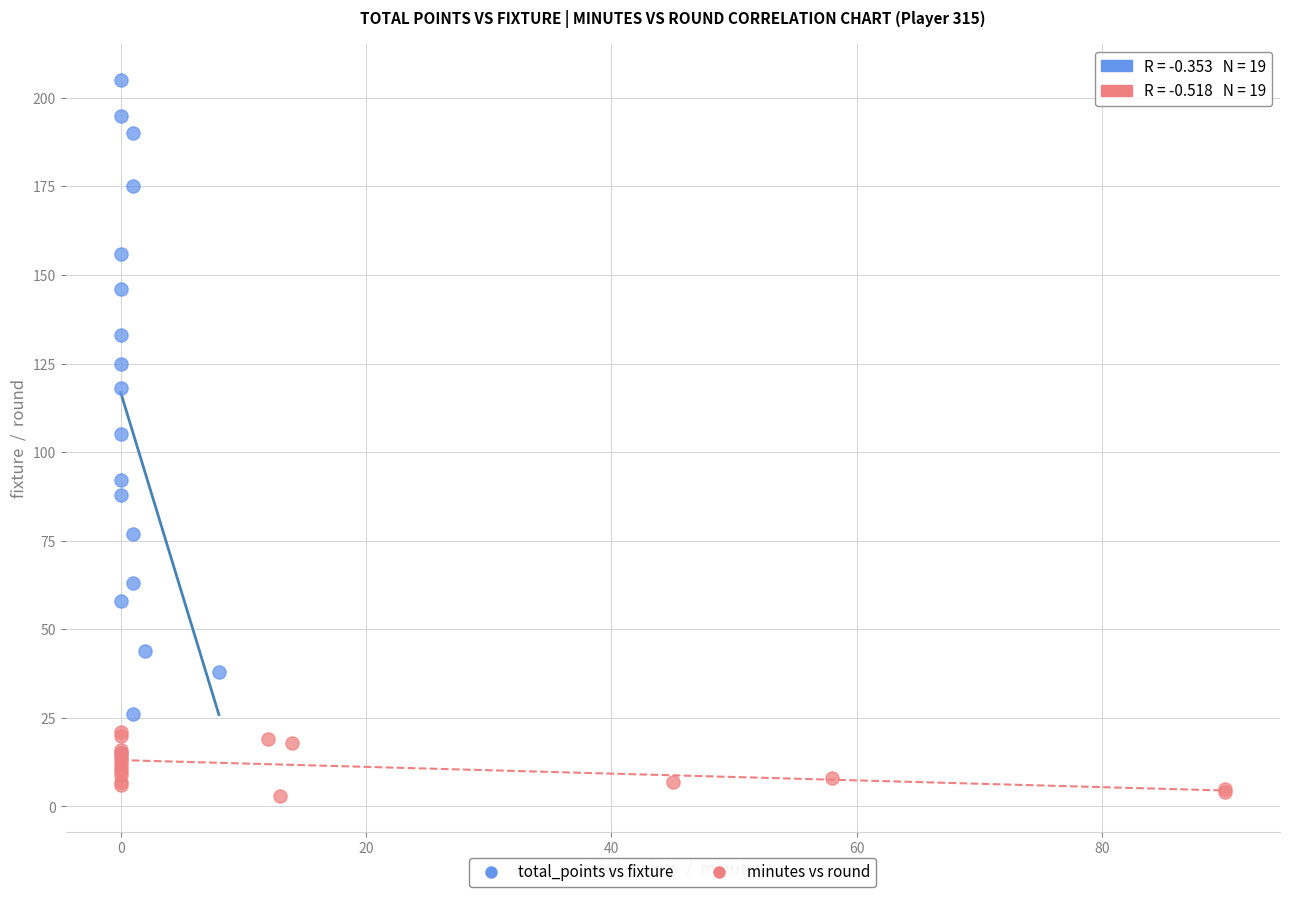

Which series contains the lowest Y value?

minutes vs round